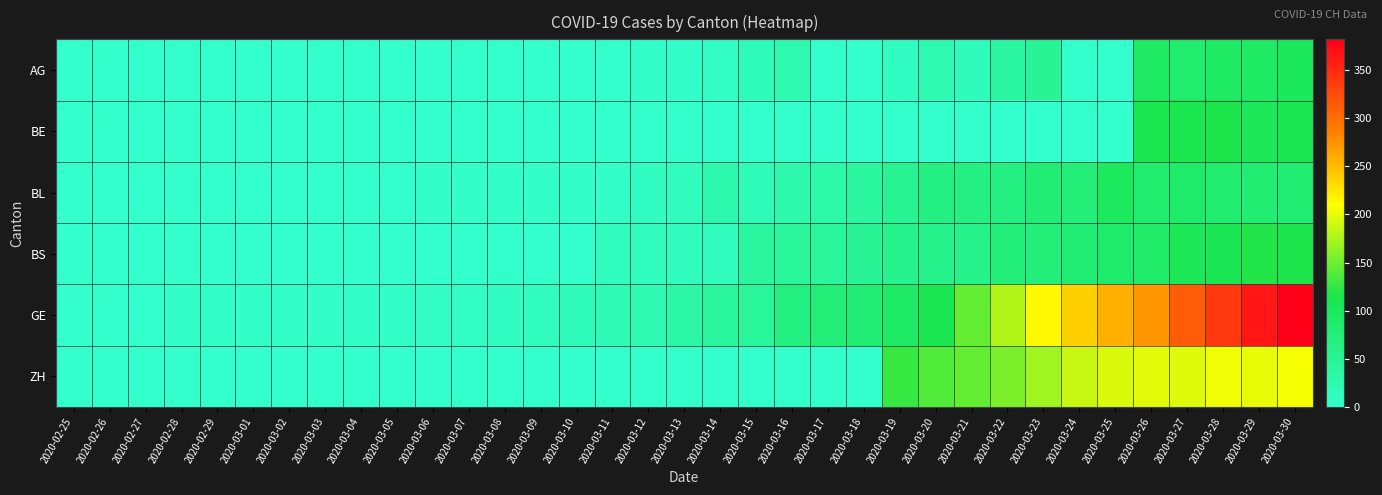

List the series in order of their peak value, highest first.

GE, ZH, BS, BE, AG, BL